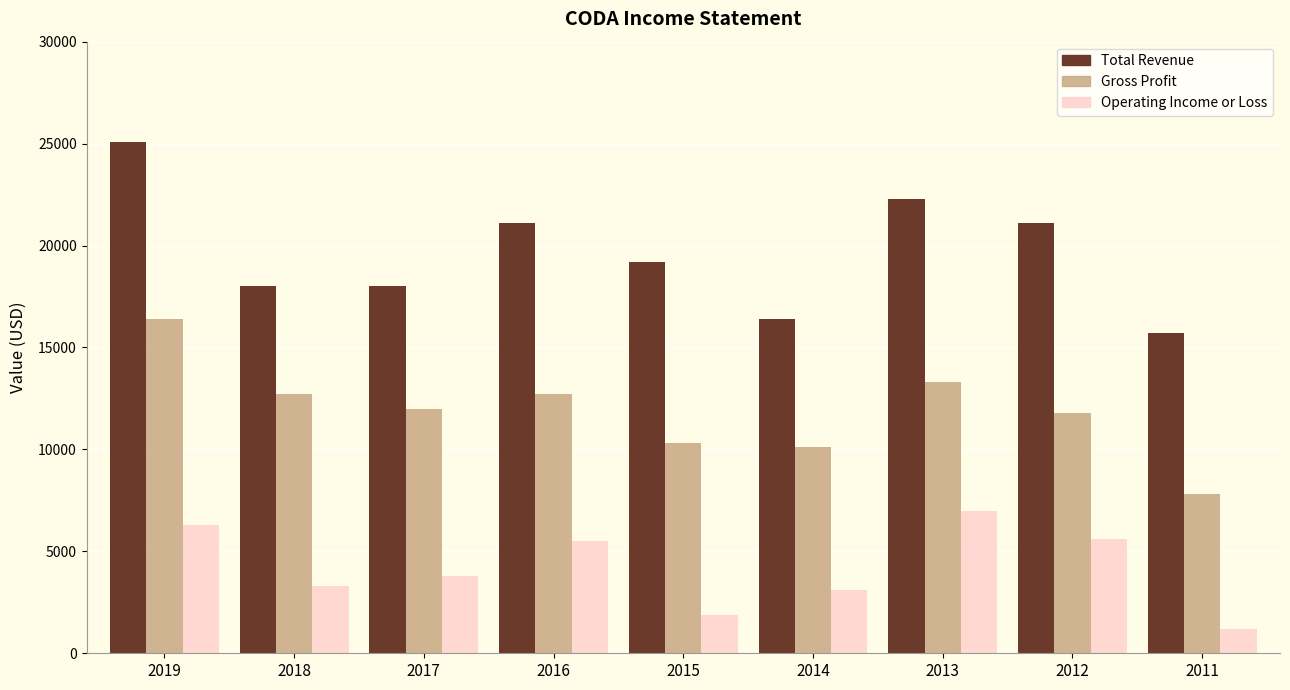

Which series has the largest range (max minus min)?

Total Revenue